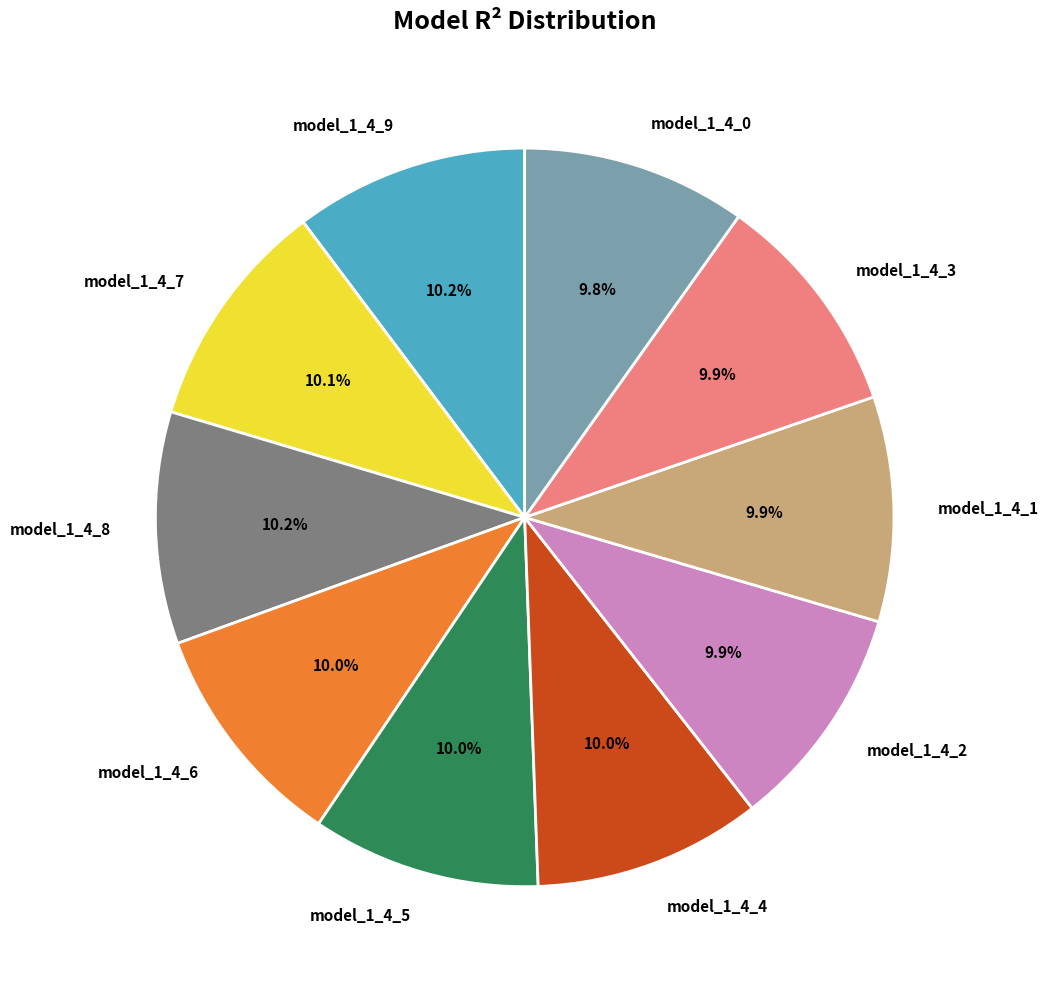

What percentage is NOT represented by model_1_4_3?

90.1%